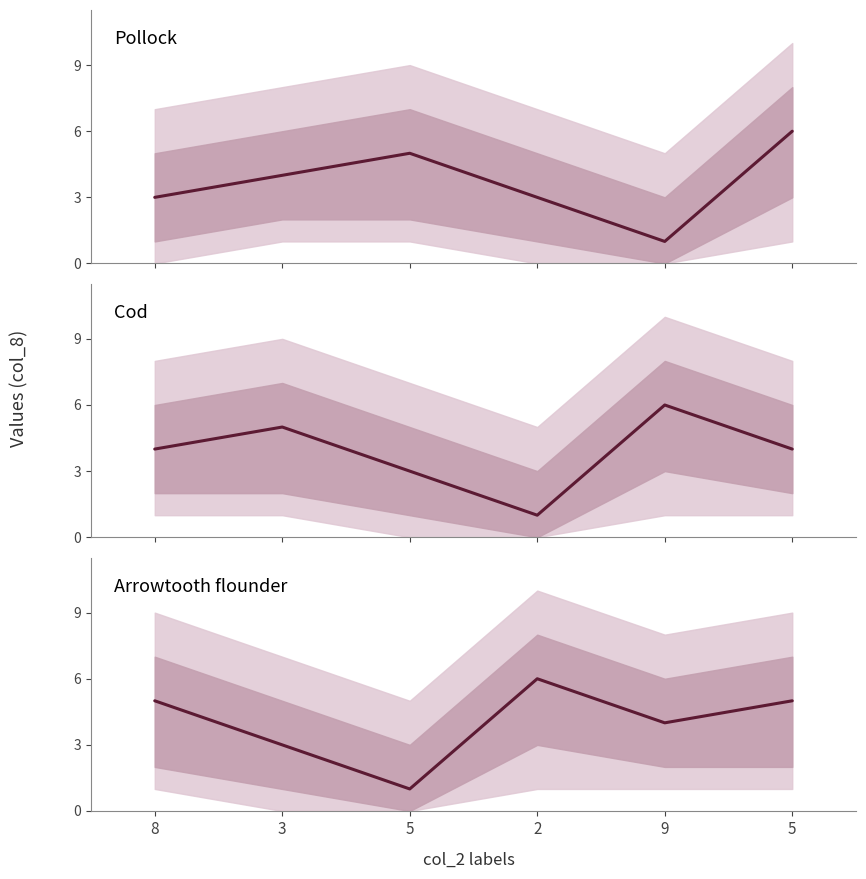

List the labels in order of Arrowtooth flounder value, smallest first.

5, 3, 9, 8, 5, 2